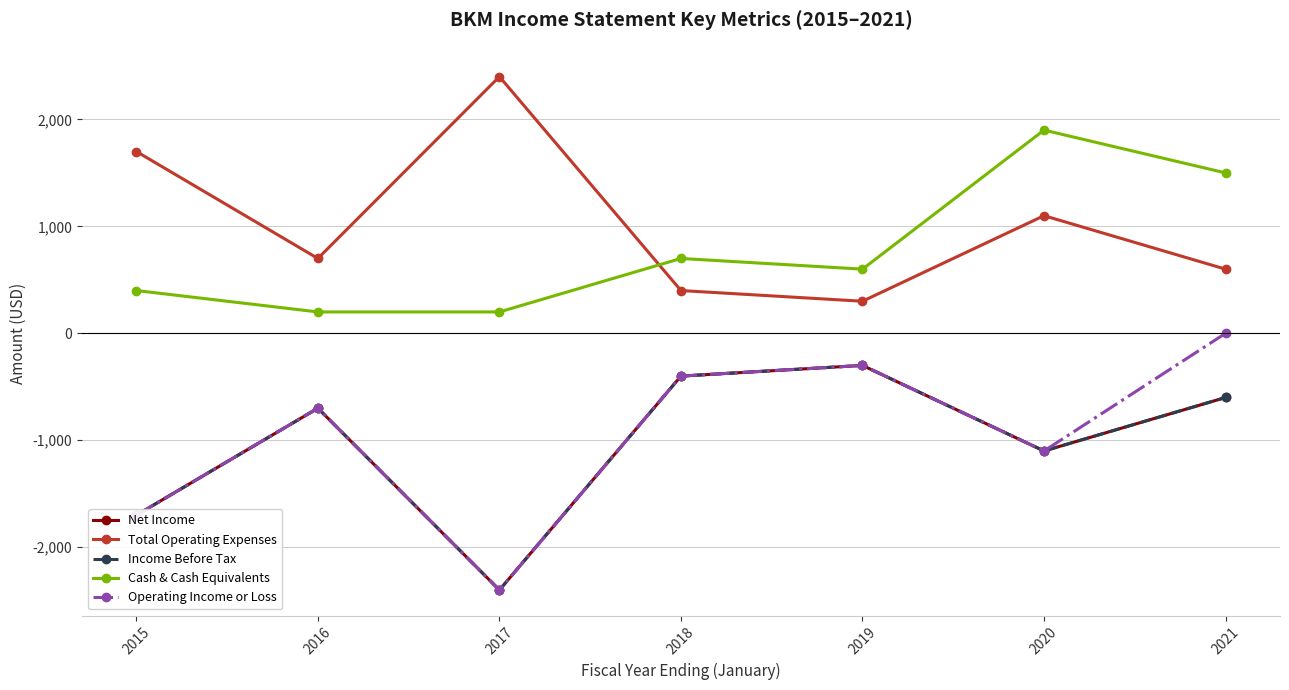

At which category is the sum across all series the highest?

2021